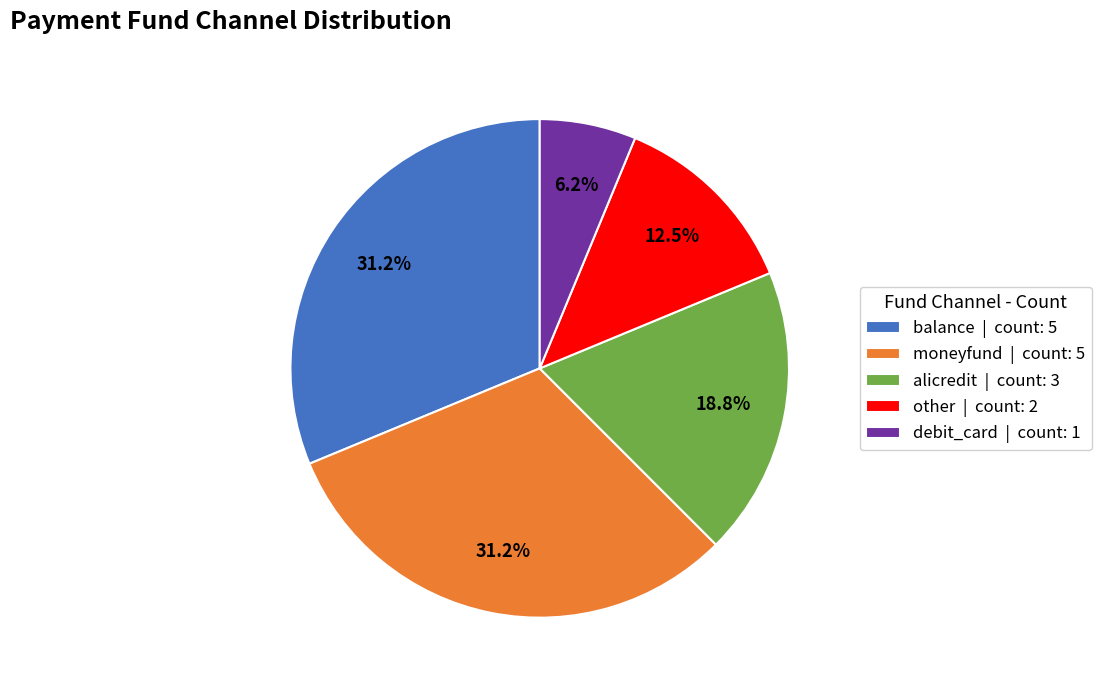

Is there any slice that represents more than half of the pie?

No